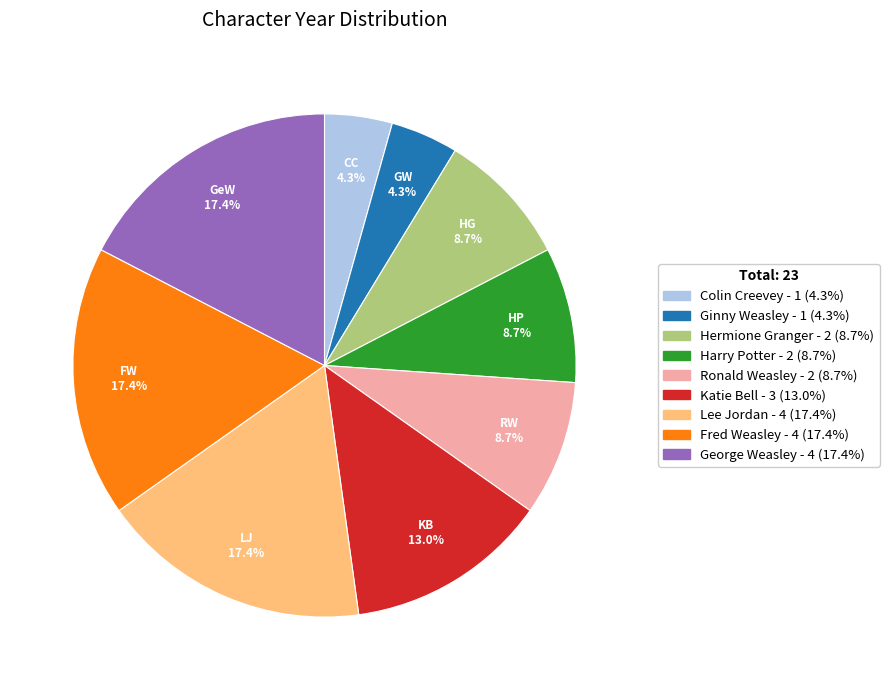

What is the ratio of the value at Katie Bell to the value at Ronald Weasley?

1.5